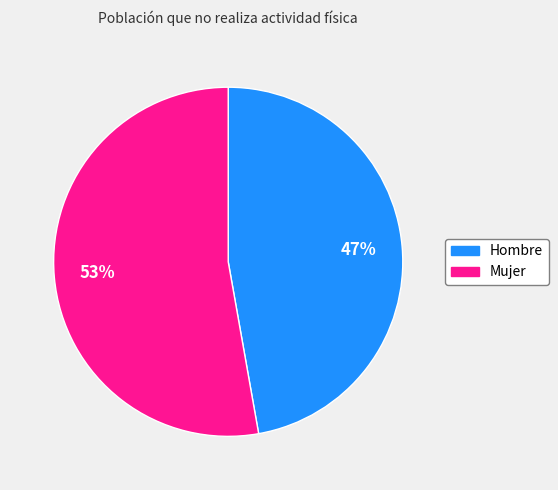

What is the largest slice in the pie chart?

Mujer